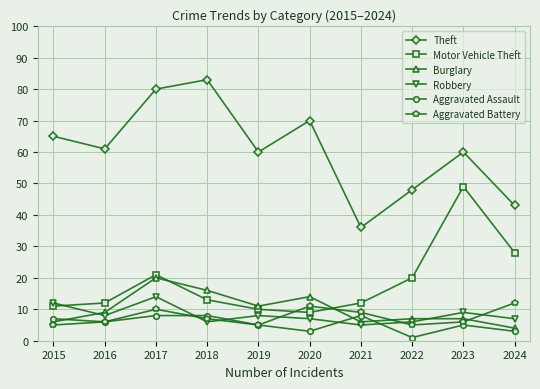

What is the spread (max minus min) of values at 2018?

77